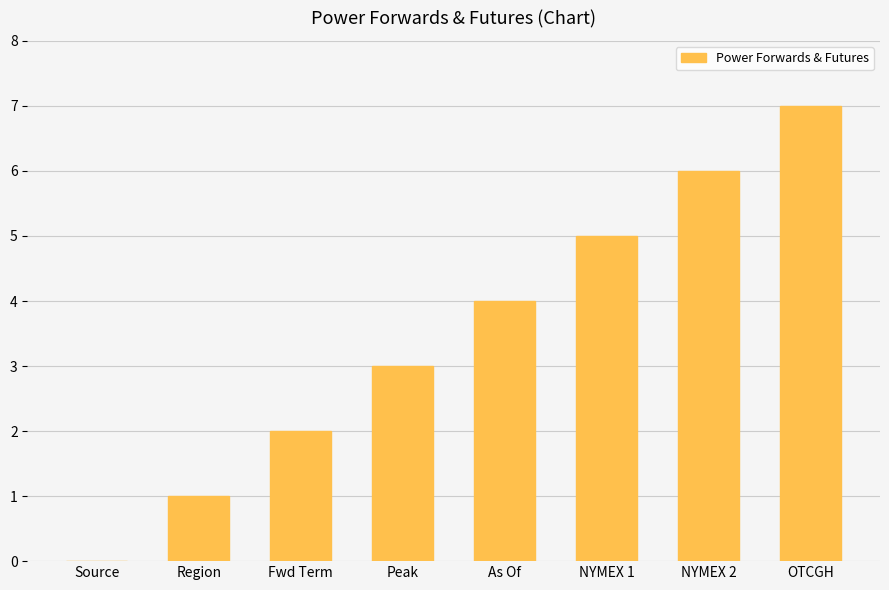

Does the chart contain stacked bars?

No